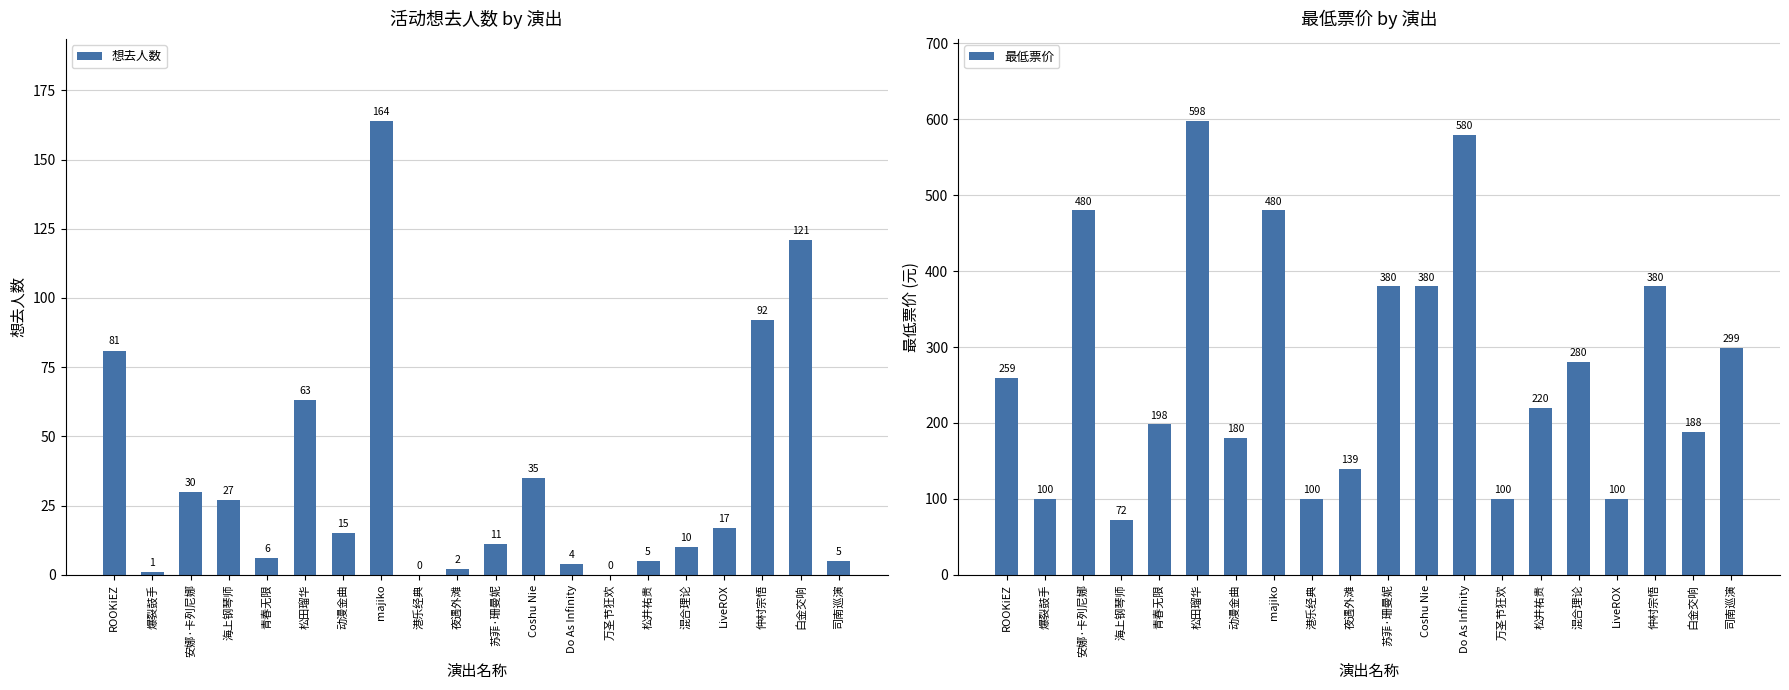

What is the total value across all series at 司南巡演?

304